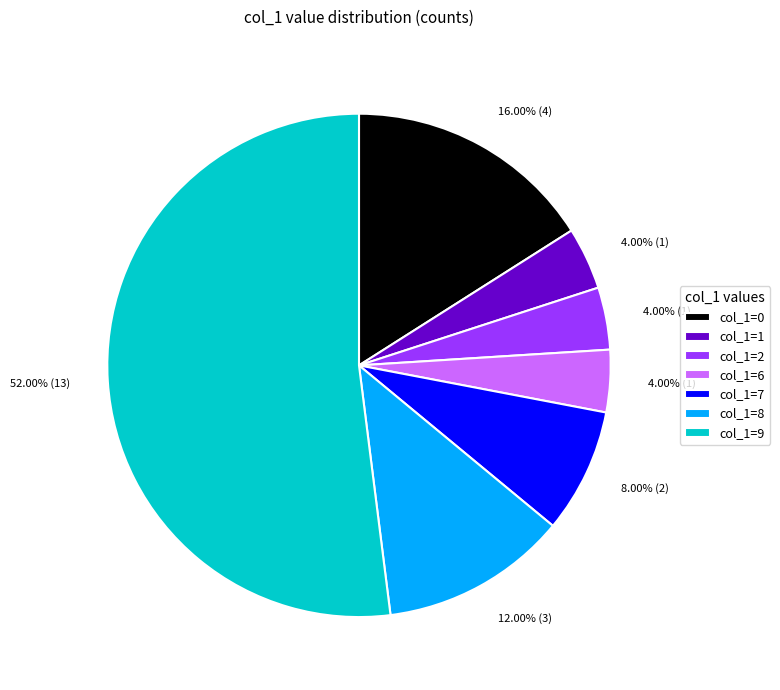

How many segments does this pie chart have?

7